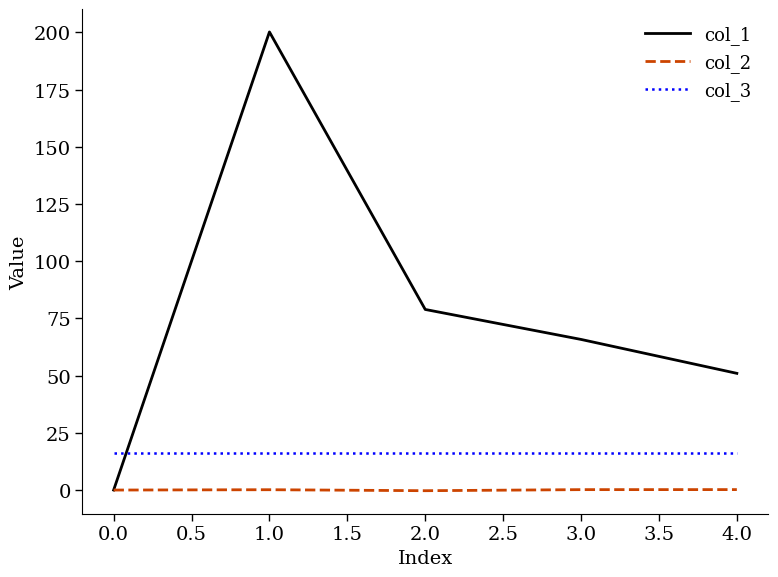

Rank the series by their maximum value, from highest to lowest.

col_1, col_3, col_2